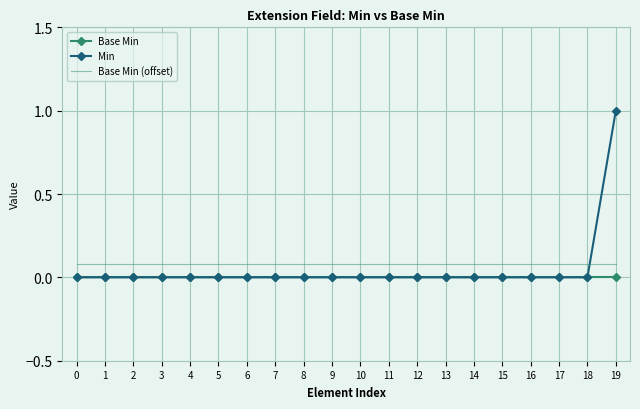

True or false: Min has a value of -0.3 at 11.

False